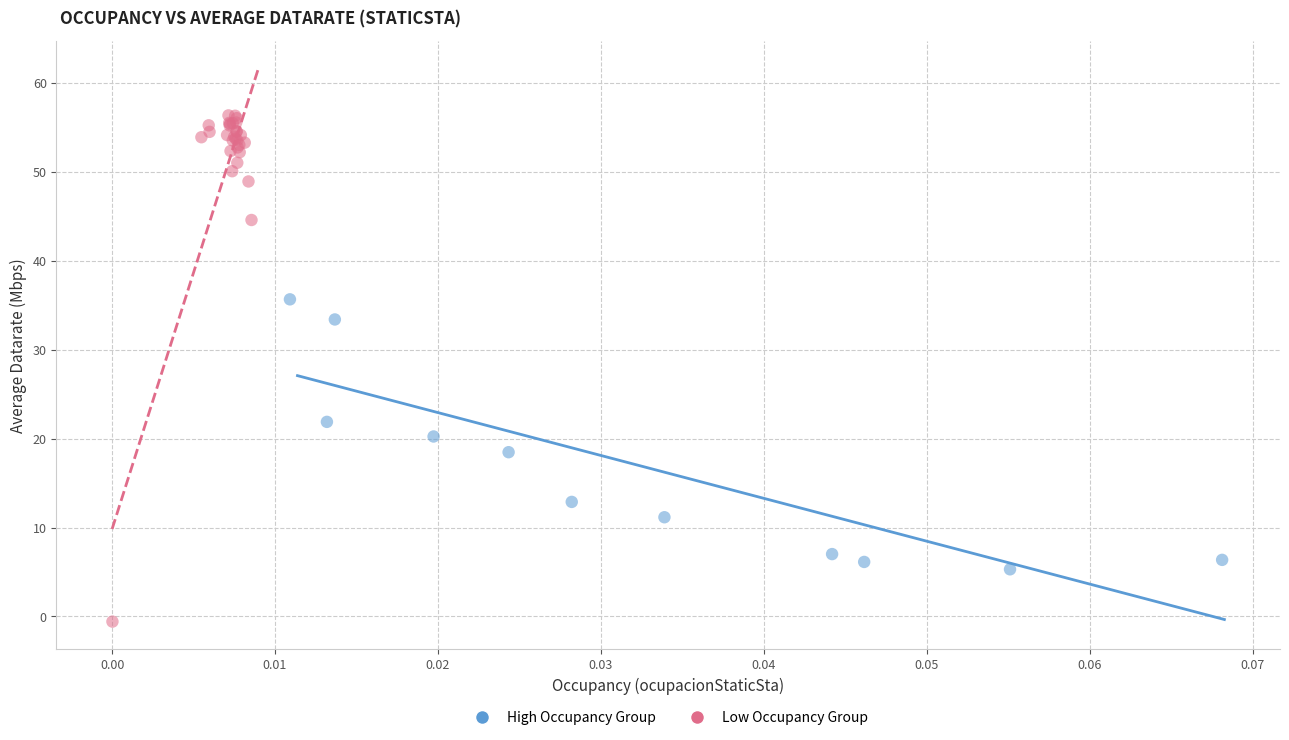

Which series has the largest Y range (max minus min)?

Low Occupancy Group